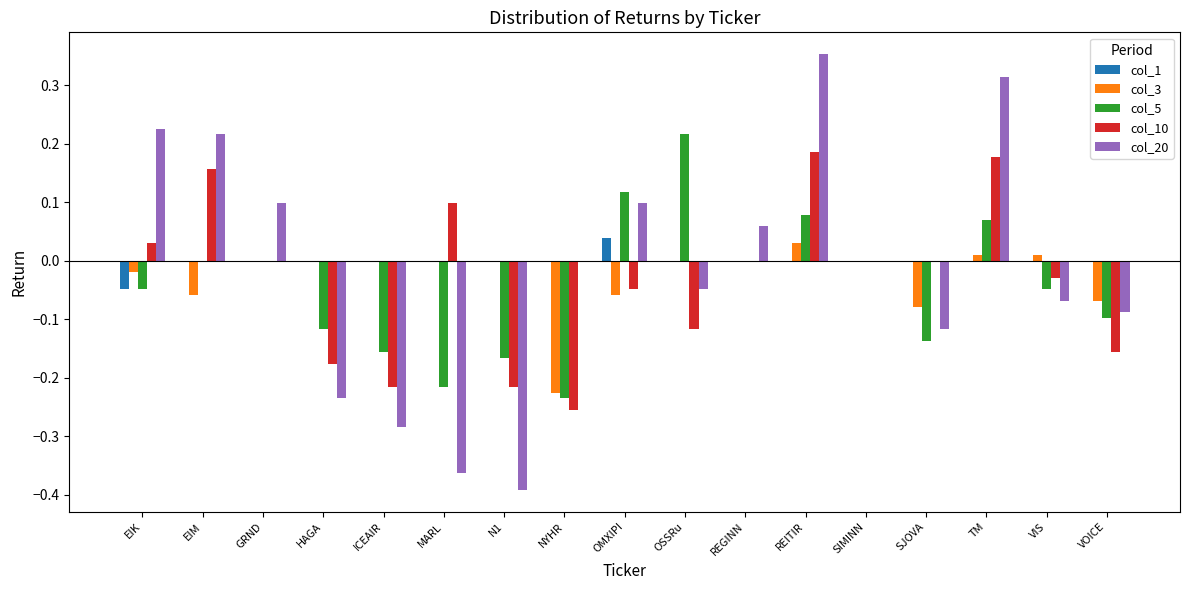

Which category has the highest value in the col_1 series?

OMXIPI